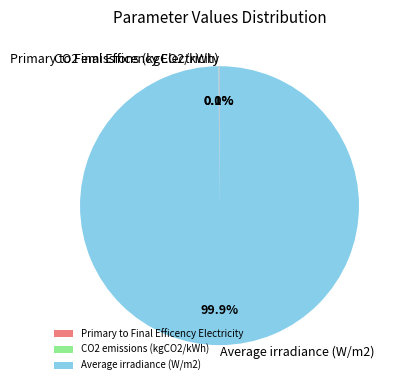

Does Average irradiance (W/m2) represent more than half of the total?

Yes